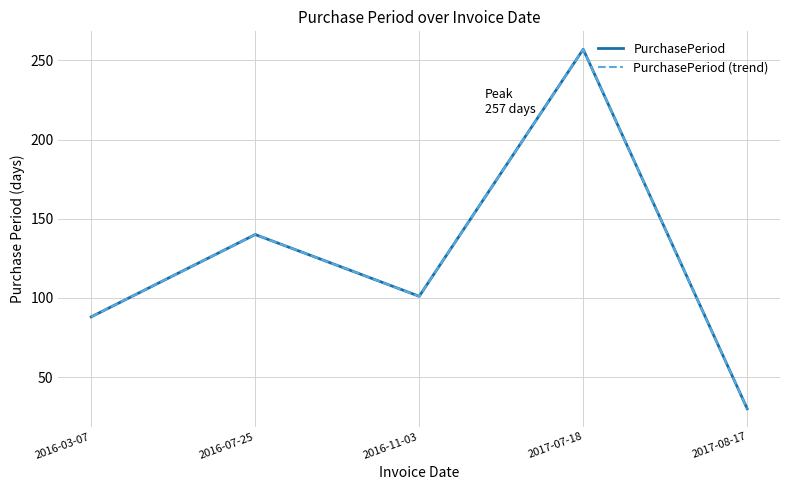

What is the sum of the PurchasePeriod (trend) values at 2016-11-03 and 2016-07-25?

241